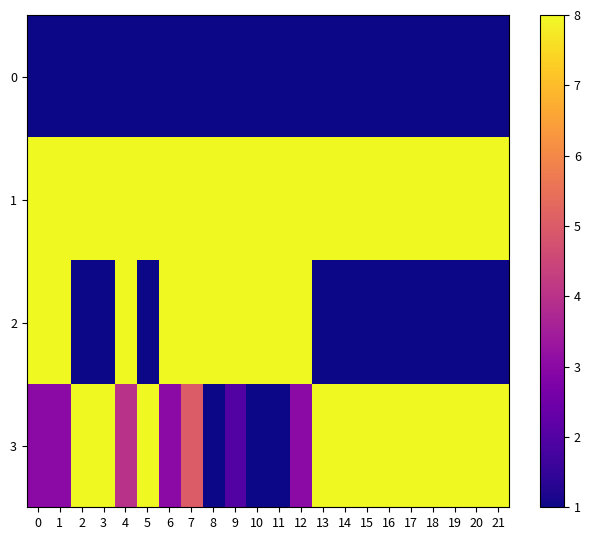

What is the total value across all series at 3?

18